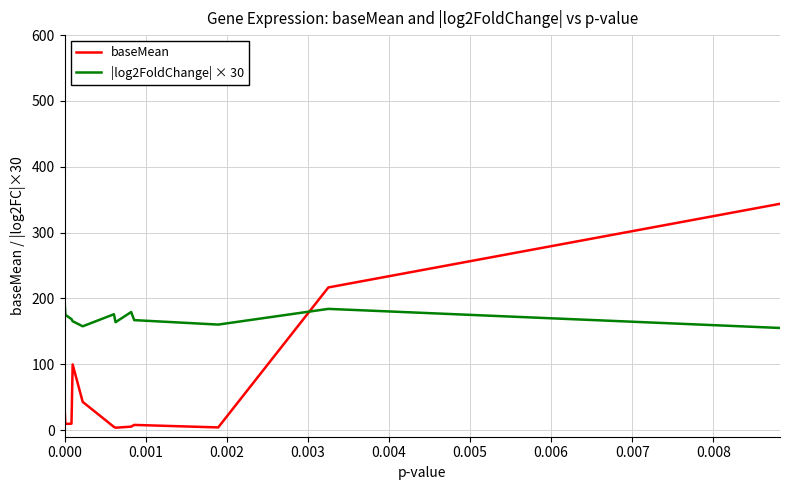

At how many categories does at least one series exceed 286?

2